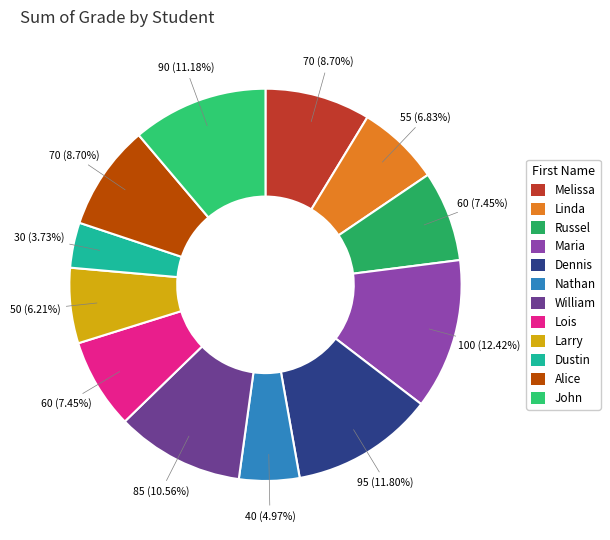

What percentage is the Russel slice, to the nearest percent?

7%